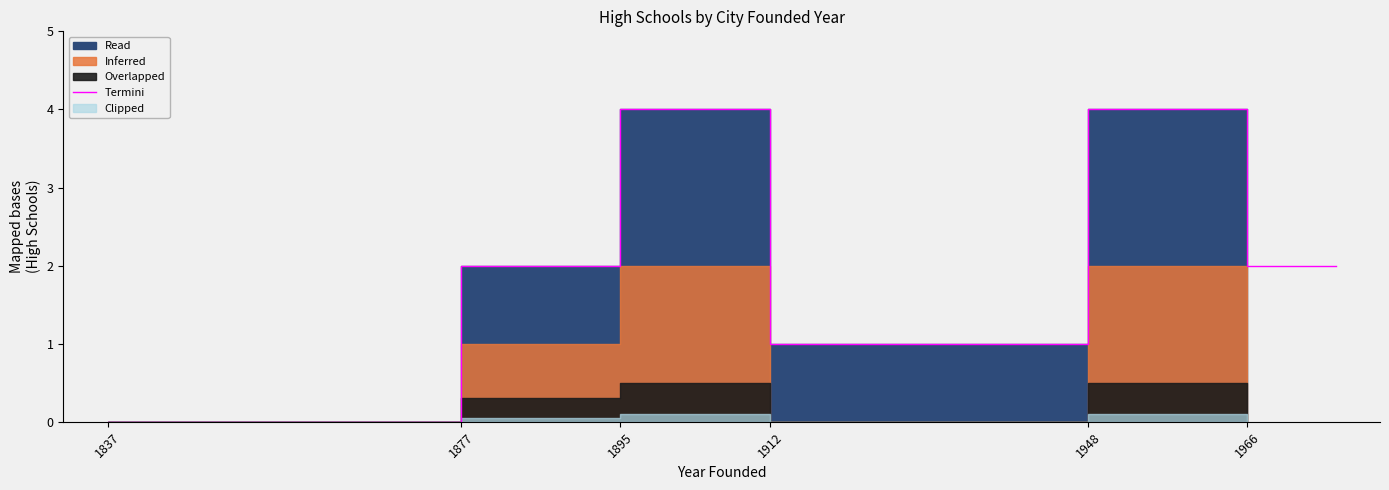

True or false: Termini has a value of 3 at 1877.

False